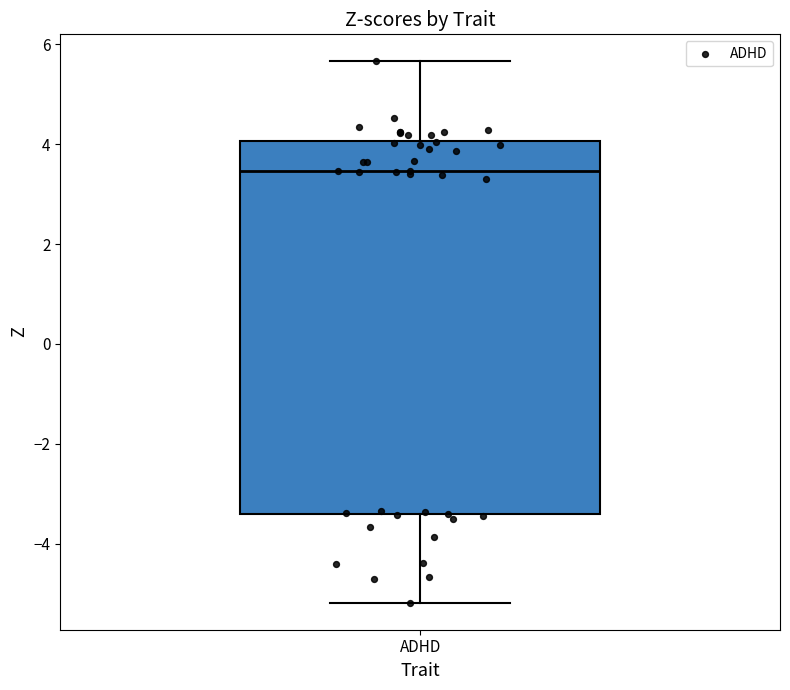

Read this box plot against the y-axis: the position of the median line, the range covered by the box, and the ends of both whiskers. The values are not printed on the chart, so give them approximately, as read against the axis.

median 3.4, box -3.4 to 4.0, whiskers -5.2 to 5.6